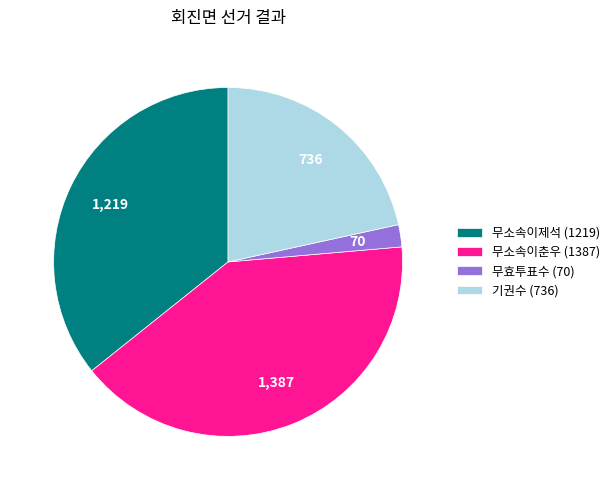

Which slice is the largest?

무소속이춘우 (1387)